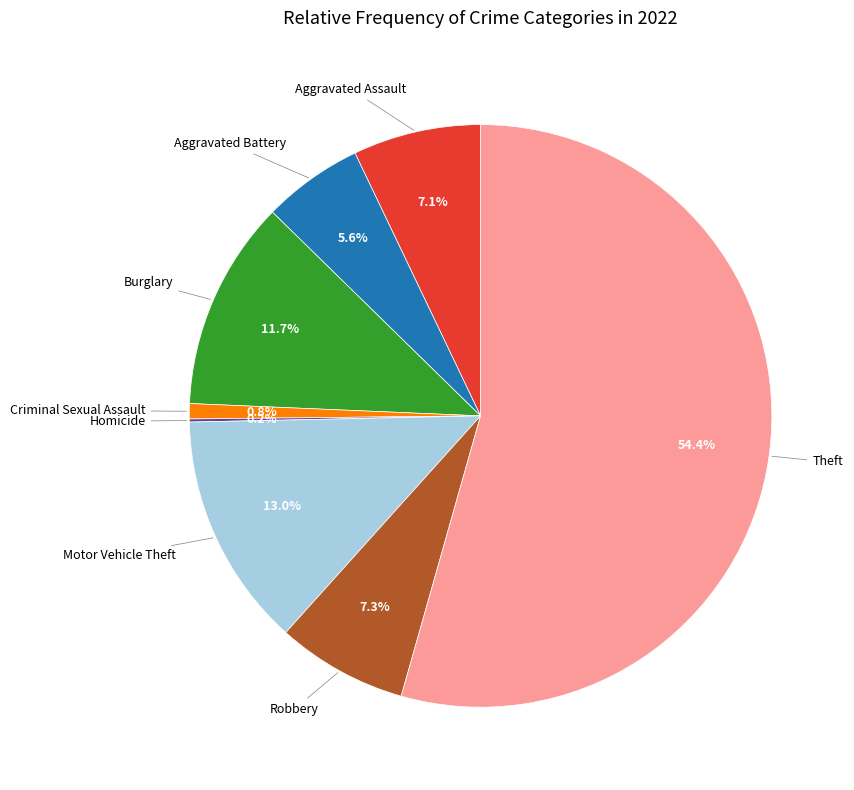

To the nearest percent, what portion does Robbery represent?

7%